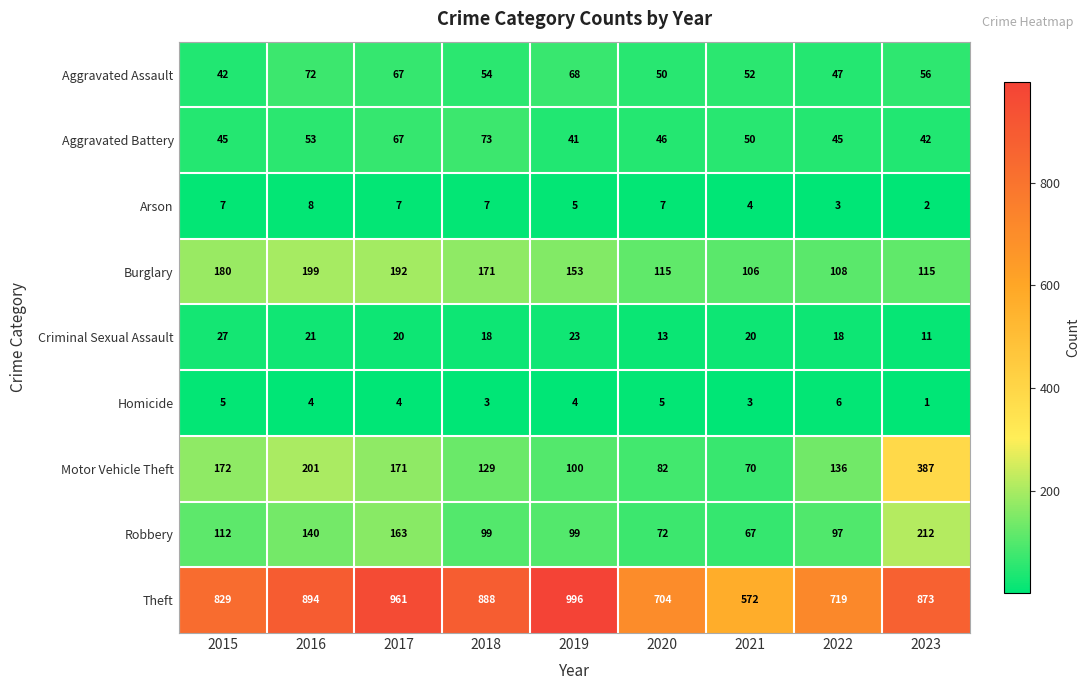

What is the total value across all series at 2017?

1652